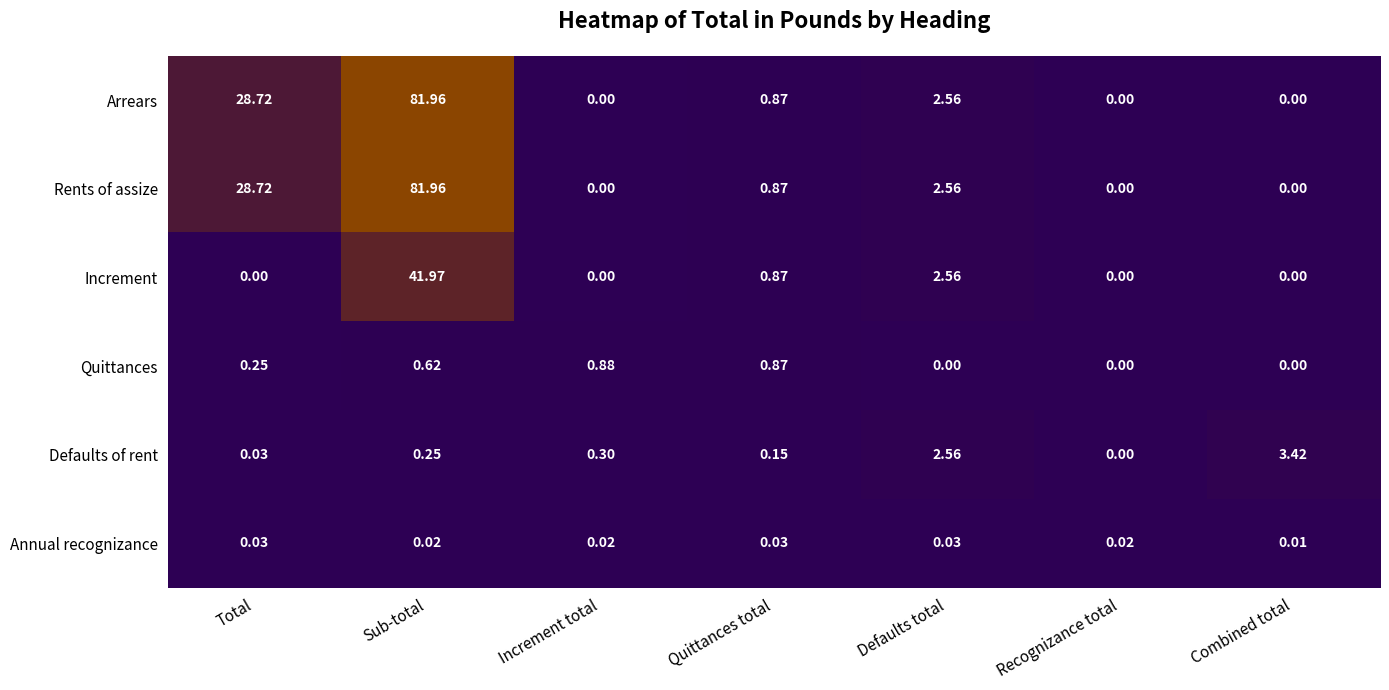

At which category does the chart reach its peak across all series?

Sub-total